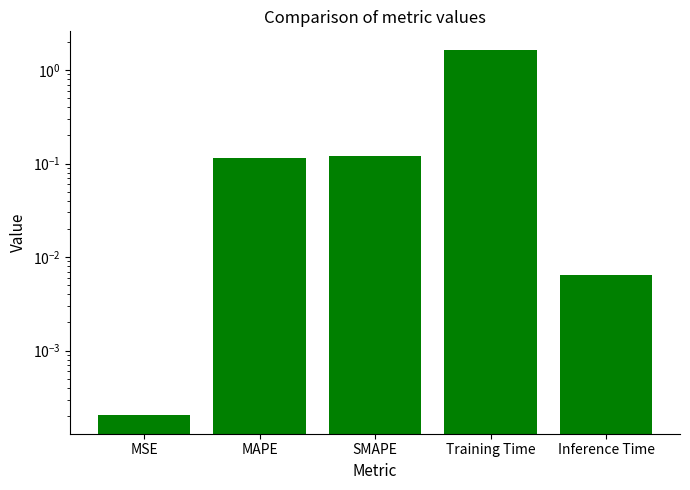

At which label is the value closest to 0?

MSE